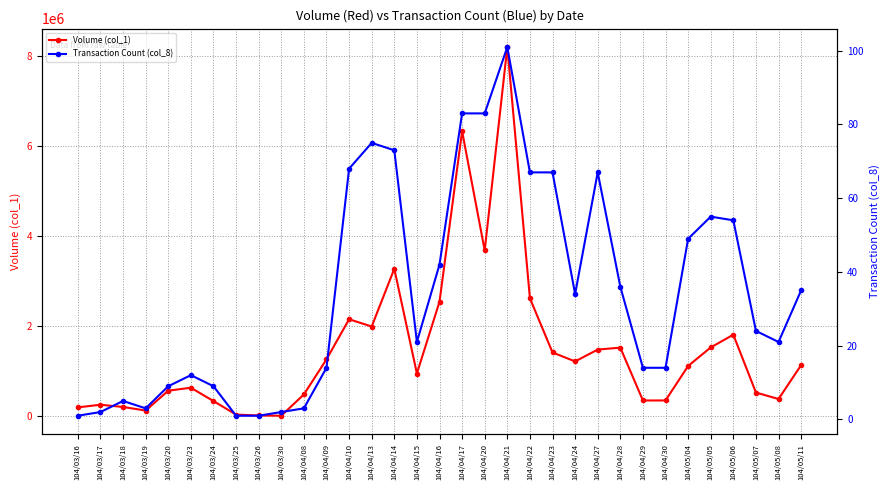

What is the sum of the Transaction Count (col_8) values at 104/04/28 and 104/04/10?

104